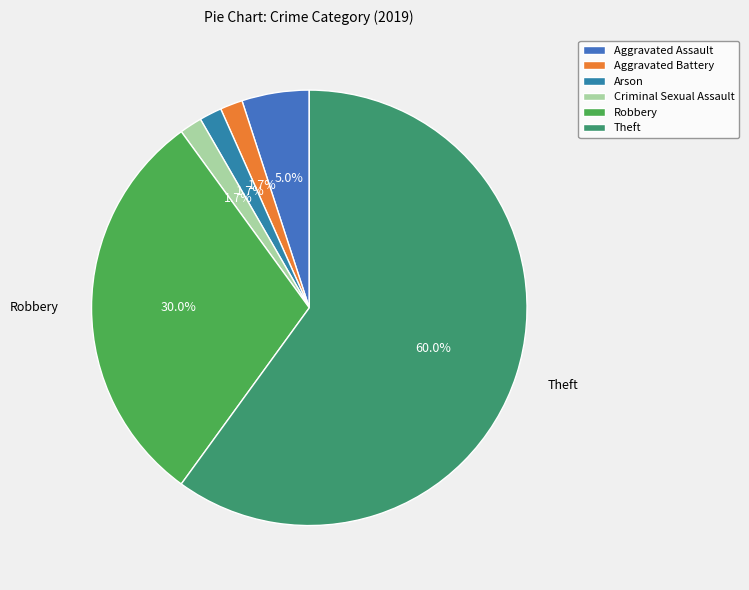

Is Theft the majority of the pie?

Yes